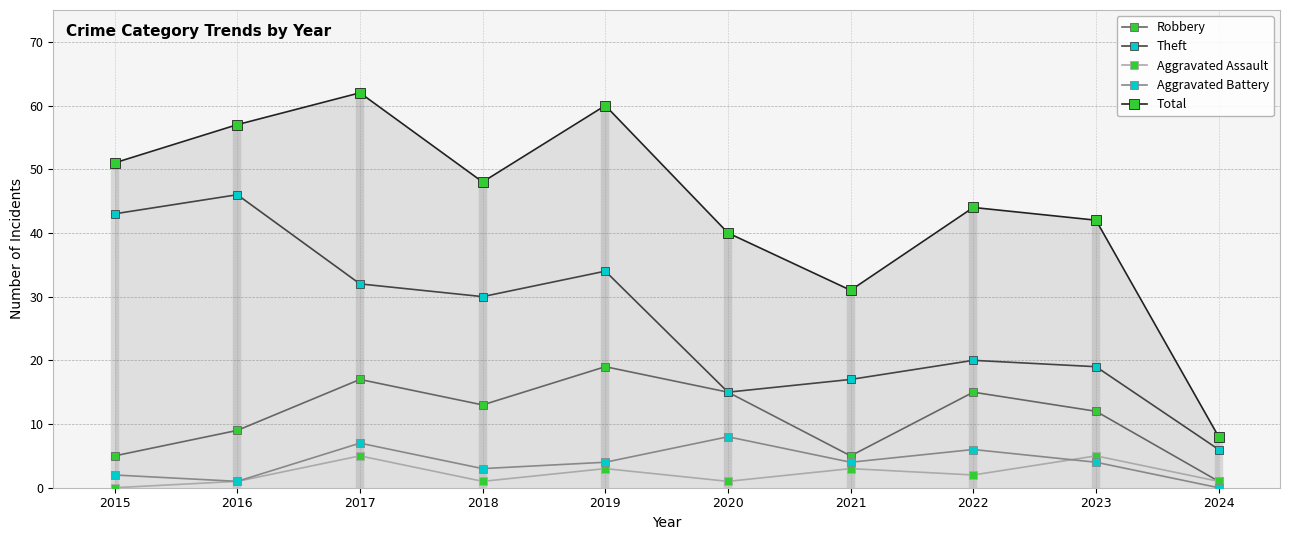

At which category does Aggravated Assault reach its first local peak?

2017